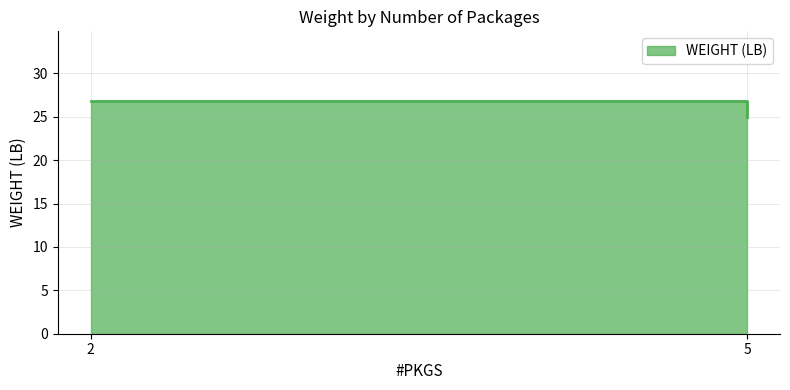

What is the difference between the values at 2 and 5?

1.8